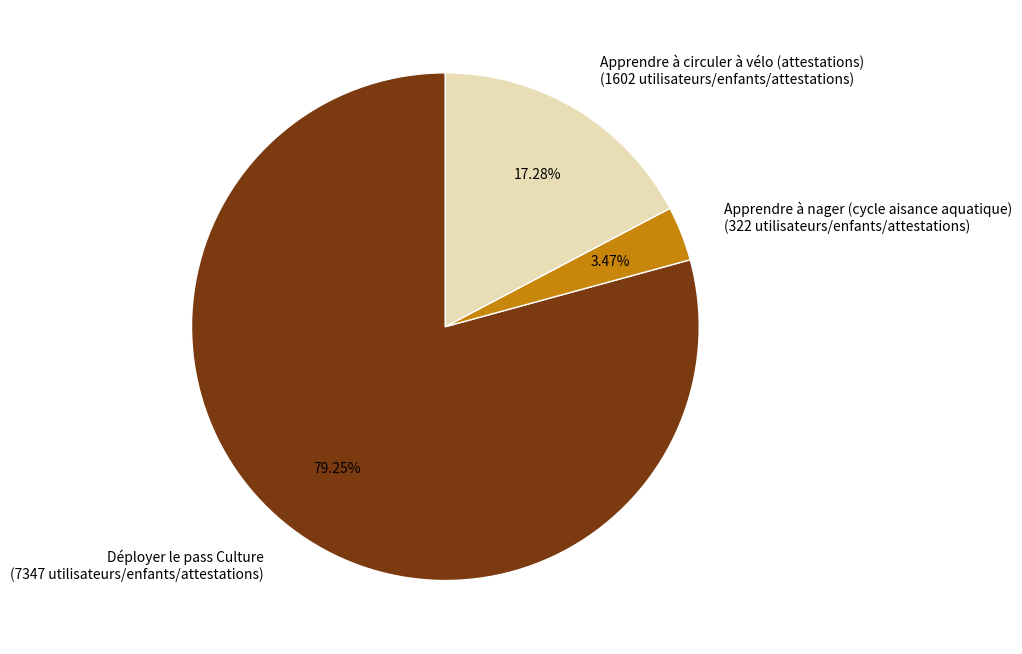

To the nearest percent, what portion does Apprendre à nager (cycle aisance aquatique) represent?

3%